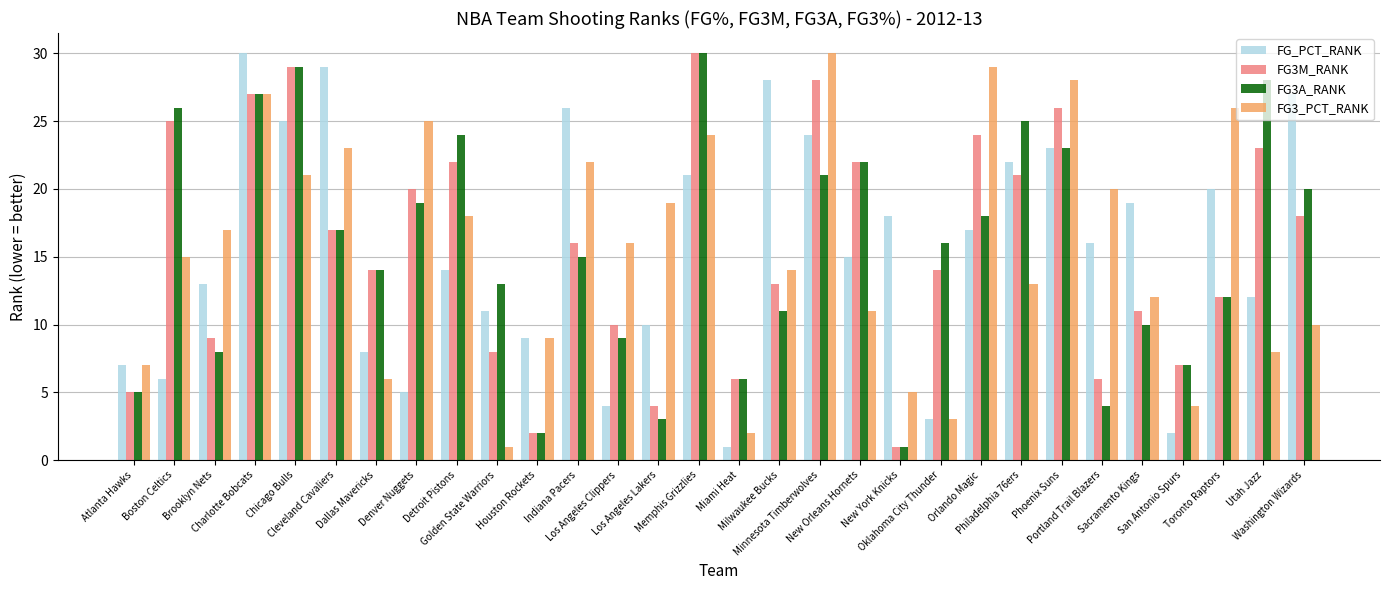

At which category is the sum across all series the highest?

Charlotte Bobcats